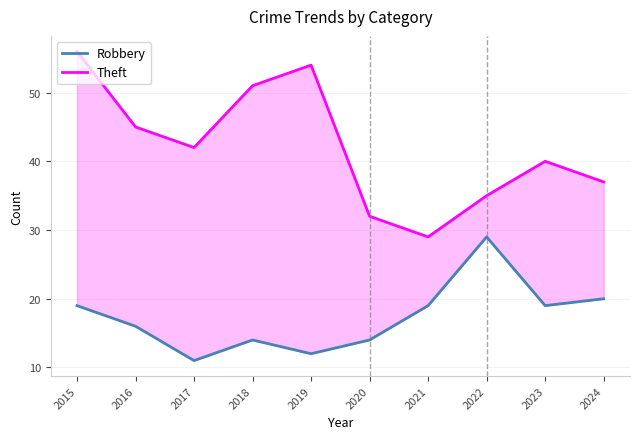

List the series in order of their overall mean, lowest first.

Robbery, Theft